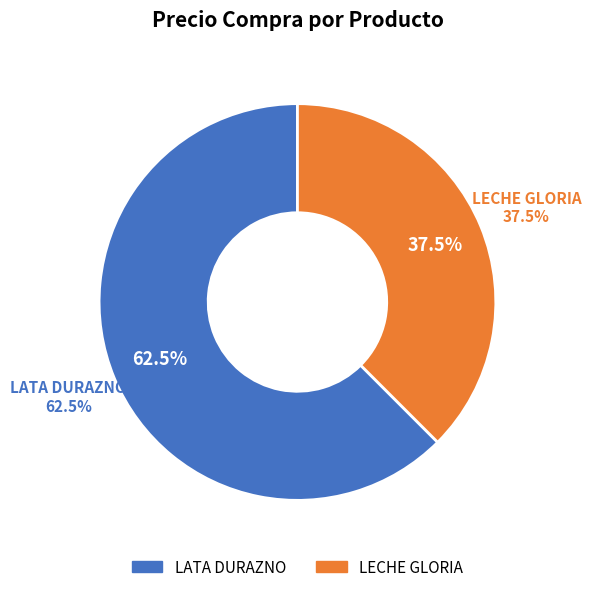

How many slices are in this pie chart?

2